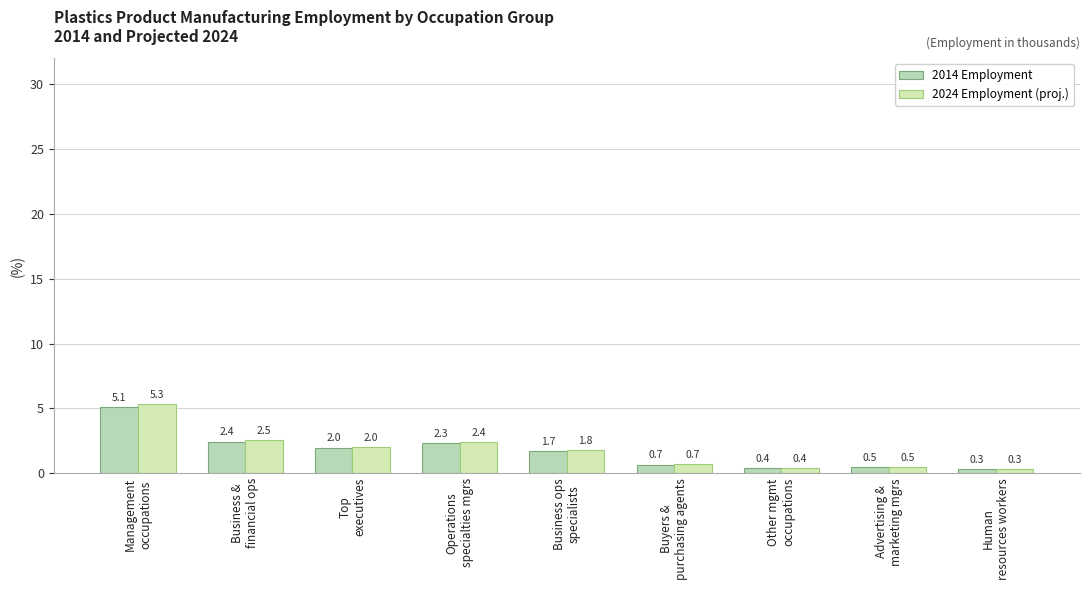

At which label does 2024 Employment (proj.) reach its peak?

Management
occupations